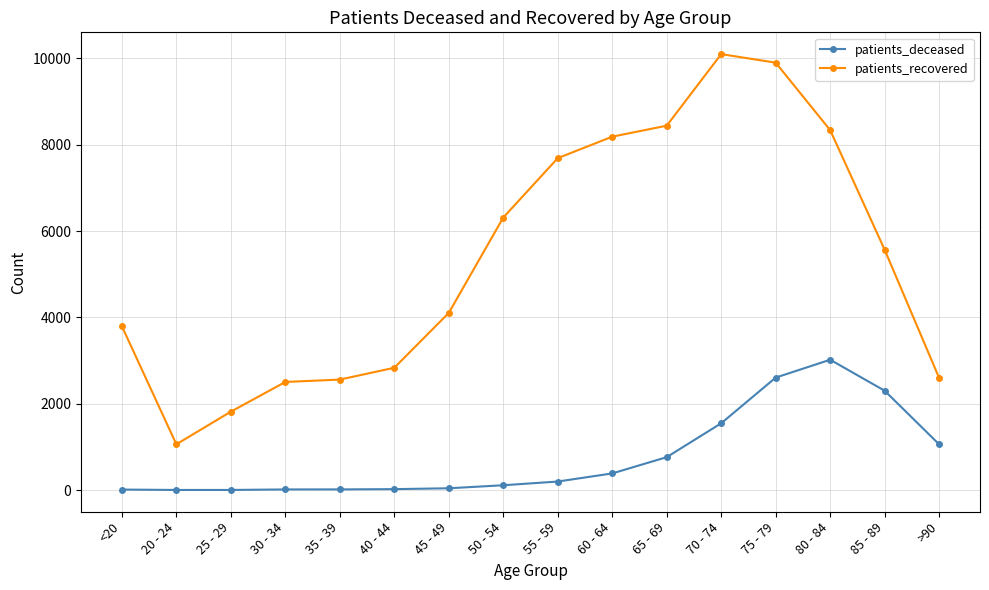

True or false: patients_recovered has more than 2 points higher than both neighbors.

False